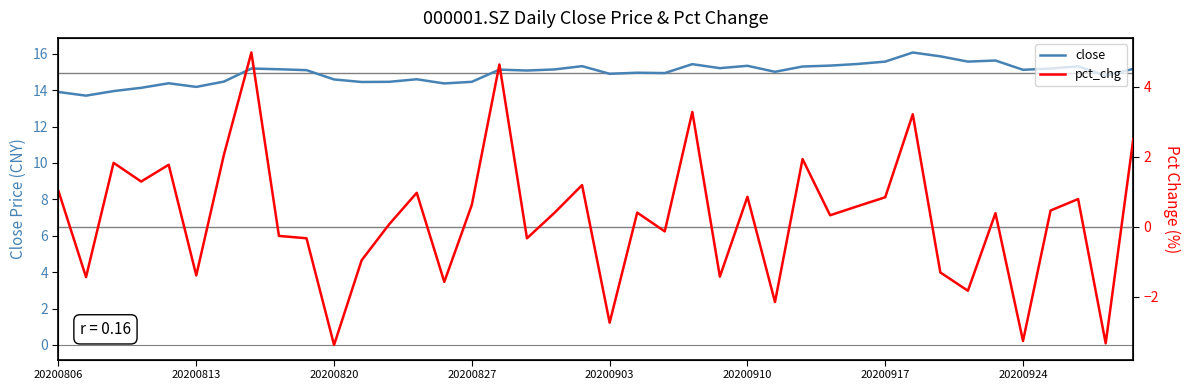

What is the average value of the pct_chg series?

0.3